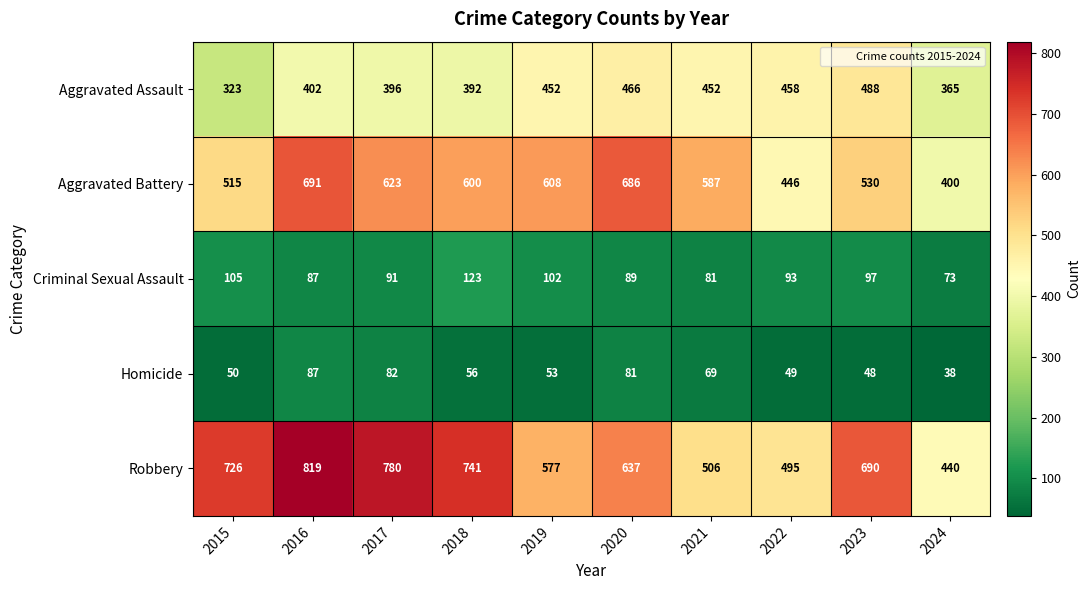

What is the average value of the Robbery series?

641